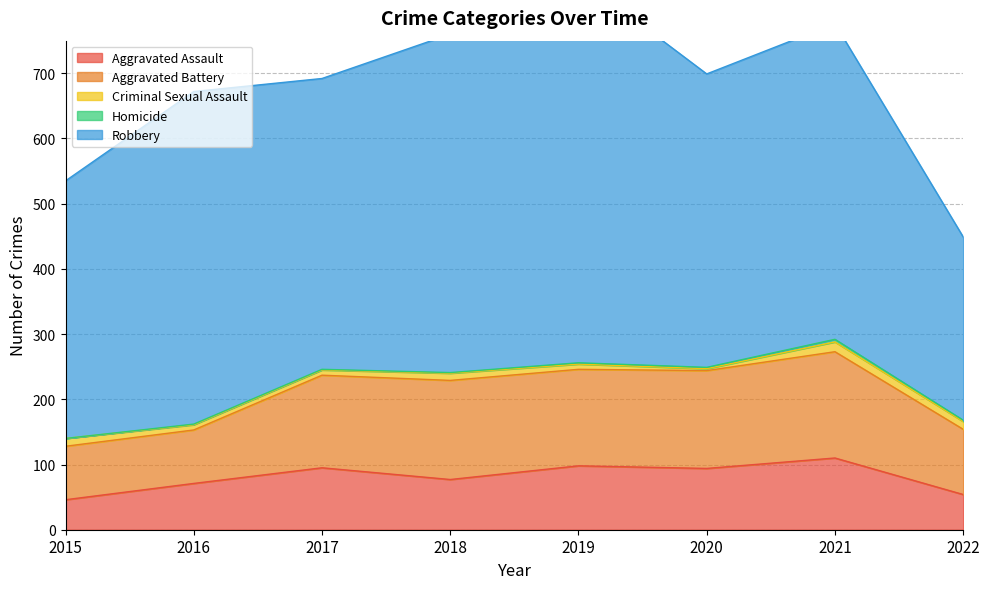

List the labels in order of Criminal Sexual Assault value, largest first.

2021, 2015, 2022, 2018, 2016, 2017, 2019, 2020